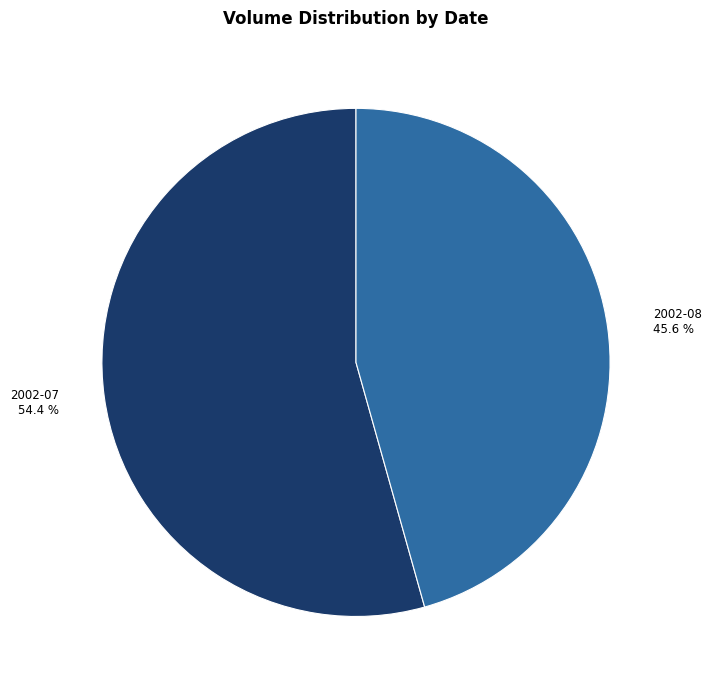

Does 2002-08 45.6 % account for over 50% of the chart?

No